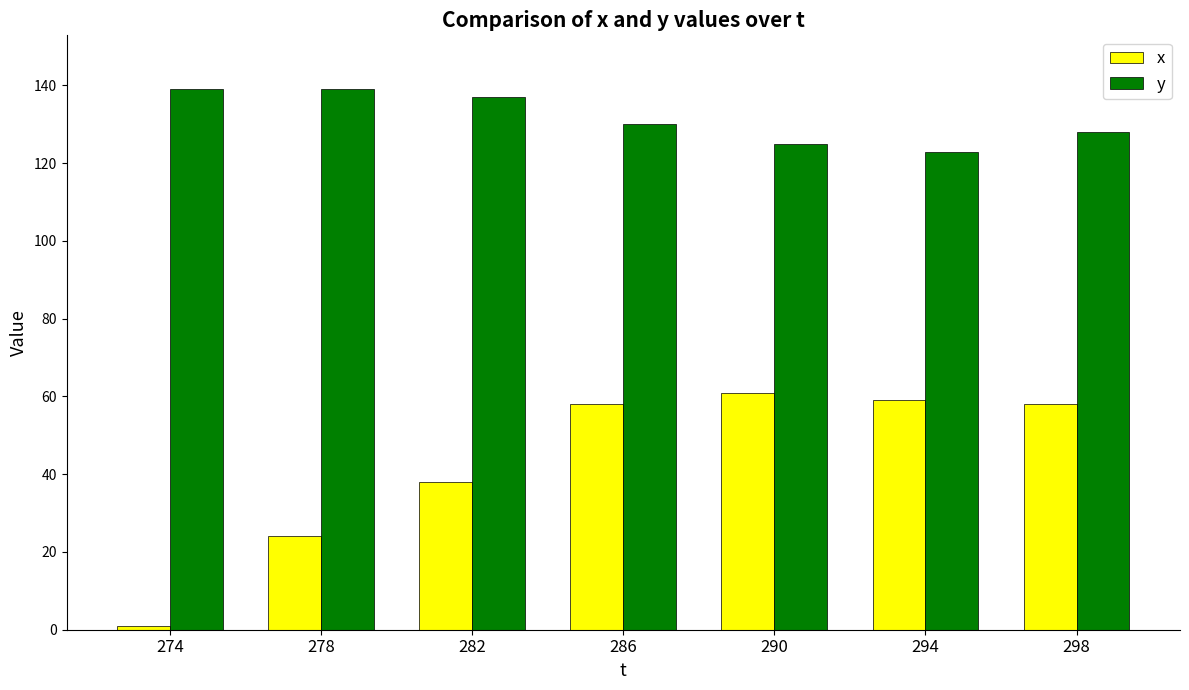

What is the total value across all series at 274?

140